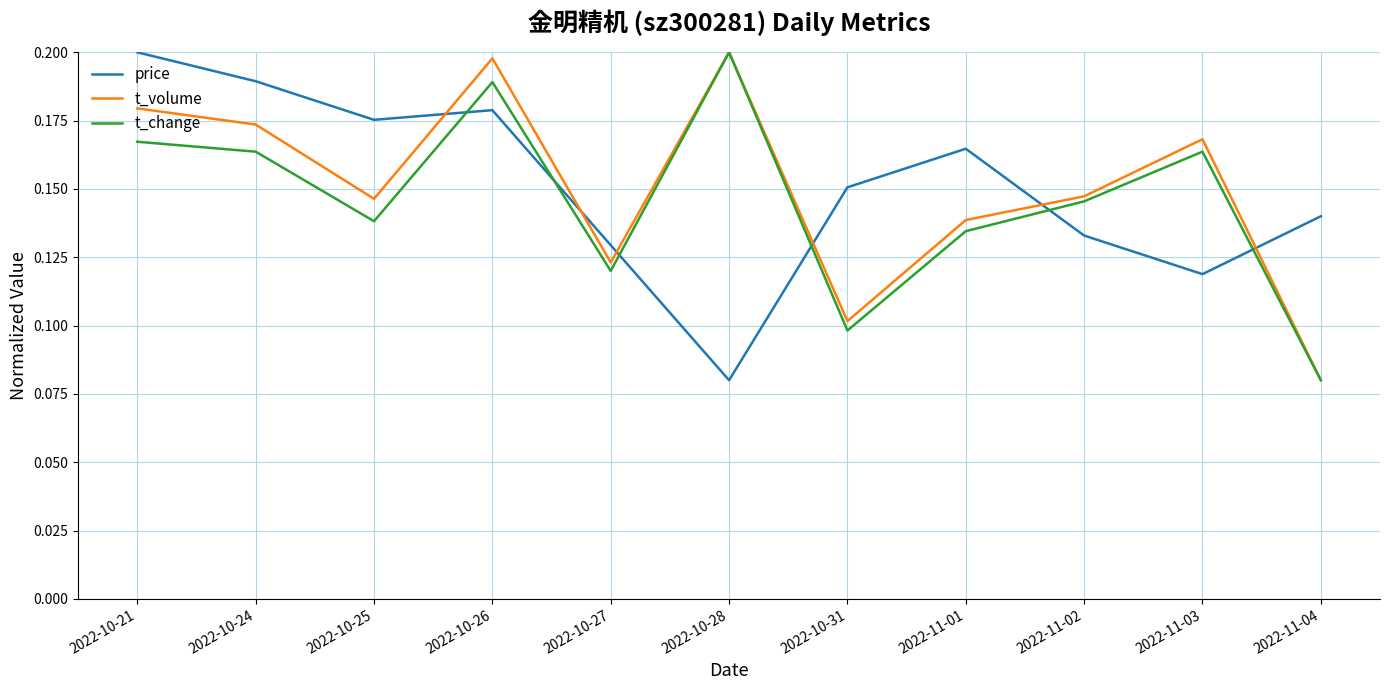

In price, how many points are higher than both neighbors (excluding endpoints)?

2